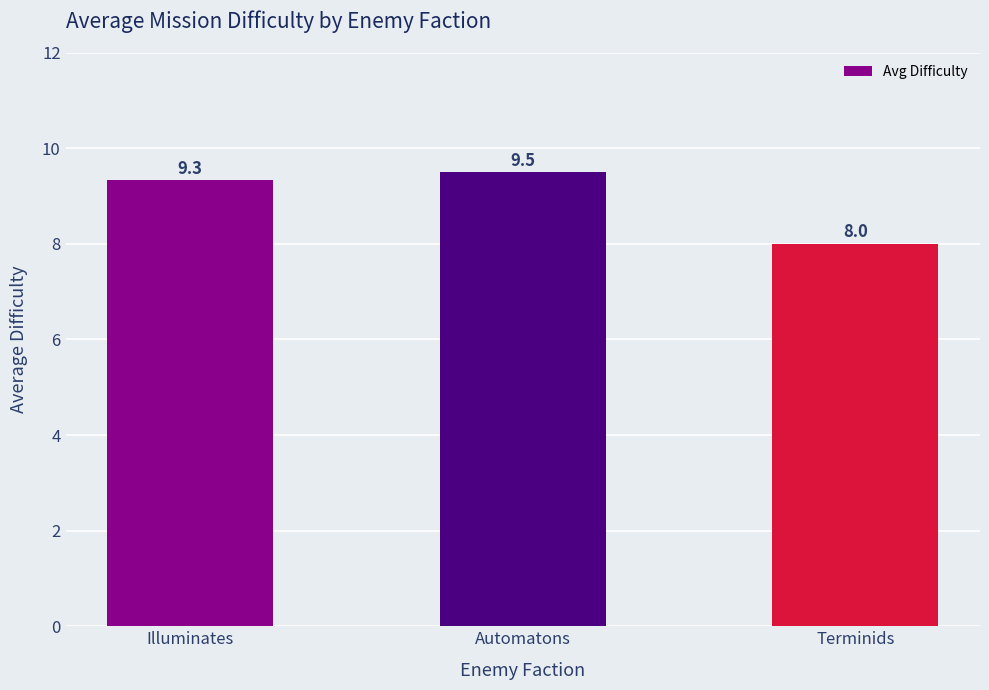

How many data points does each series have?

3